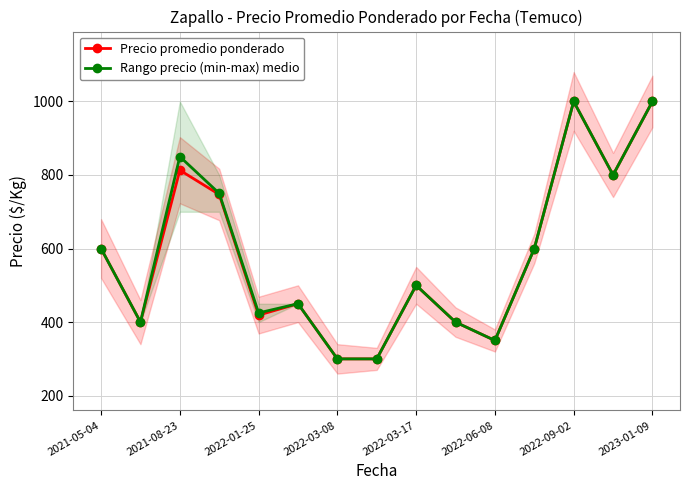

At which category does Rango precio (min-max) medio reach its first local peak?

2021-08-23